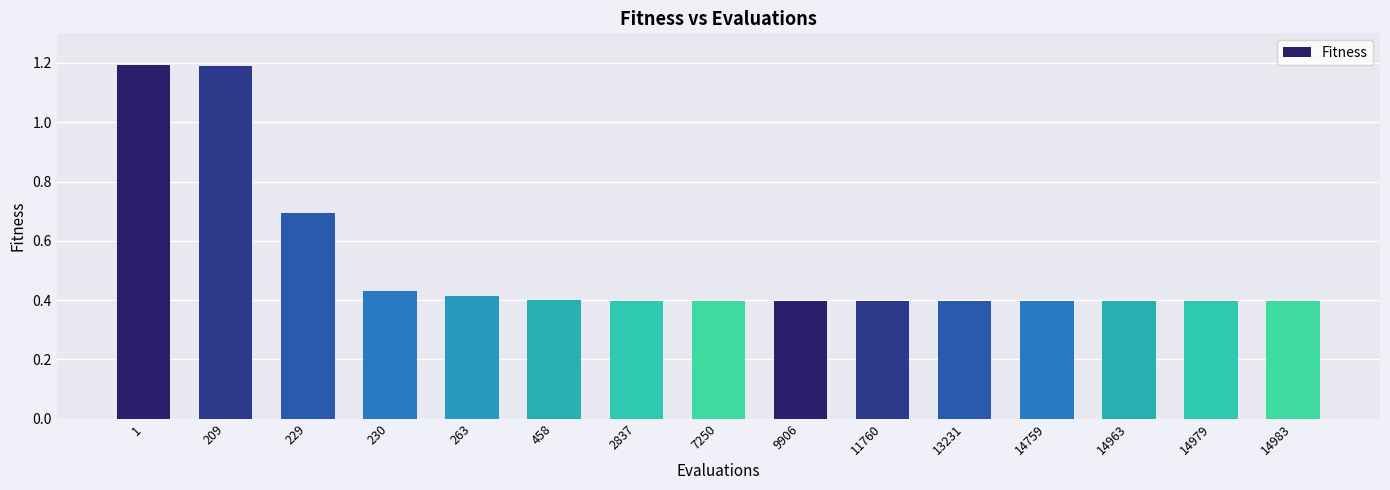

The value at 263 is 0.6. True or false?

False